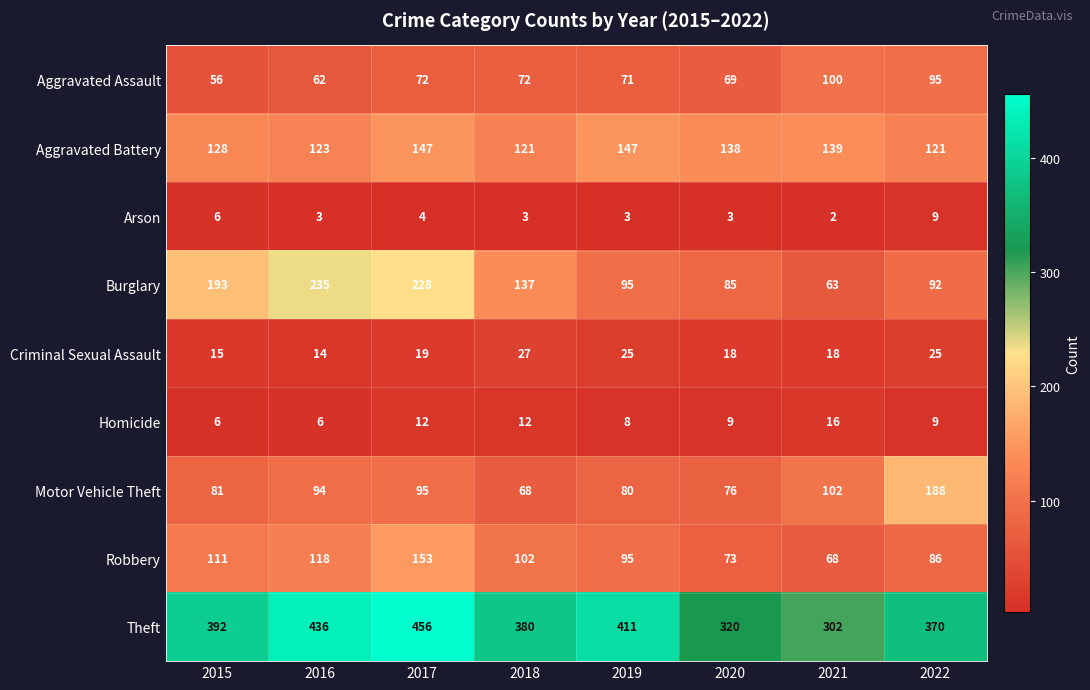

Rank the series by their maximum value, from highest to lowest.

Theft, Burglary, Motor Vehicle Theft, Robbery, Aggravated Battery, Aggravated Assault, Criminal Sexual Assault, Homicide, Arson